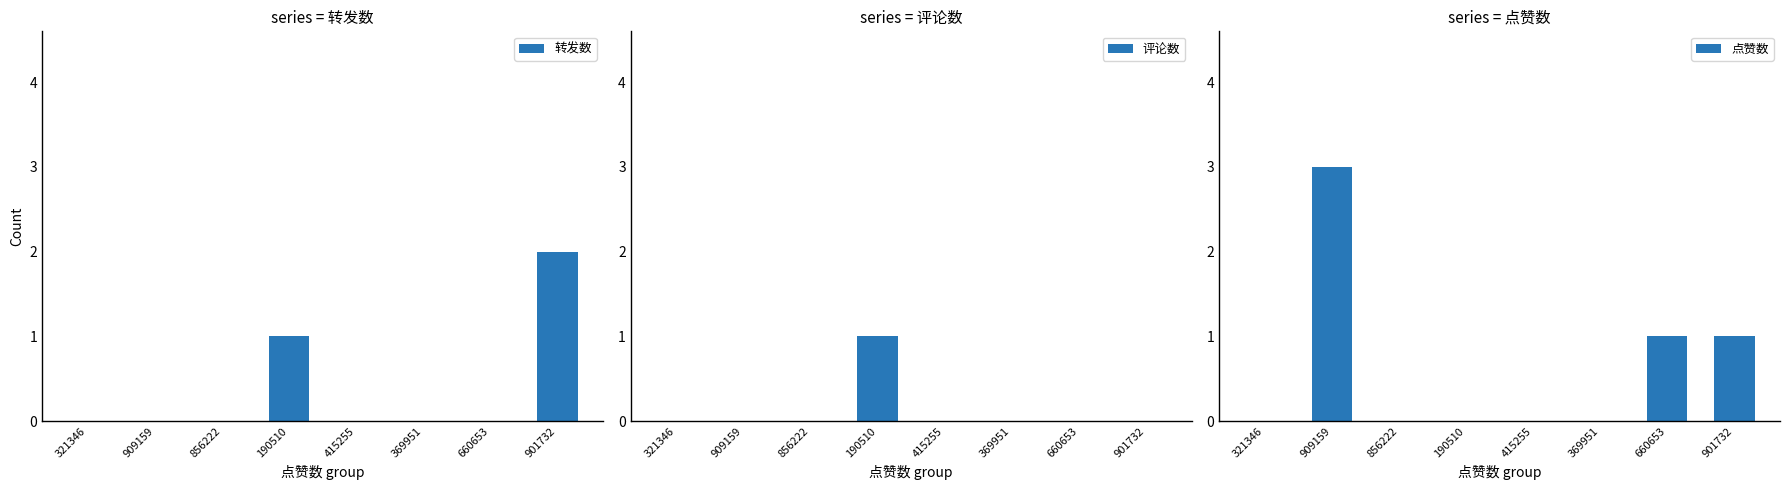

Rank the series by their maximum value, from highest to lowest.

点赞数, 转发数, 评论数